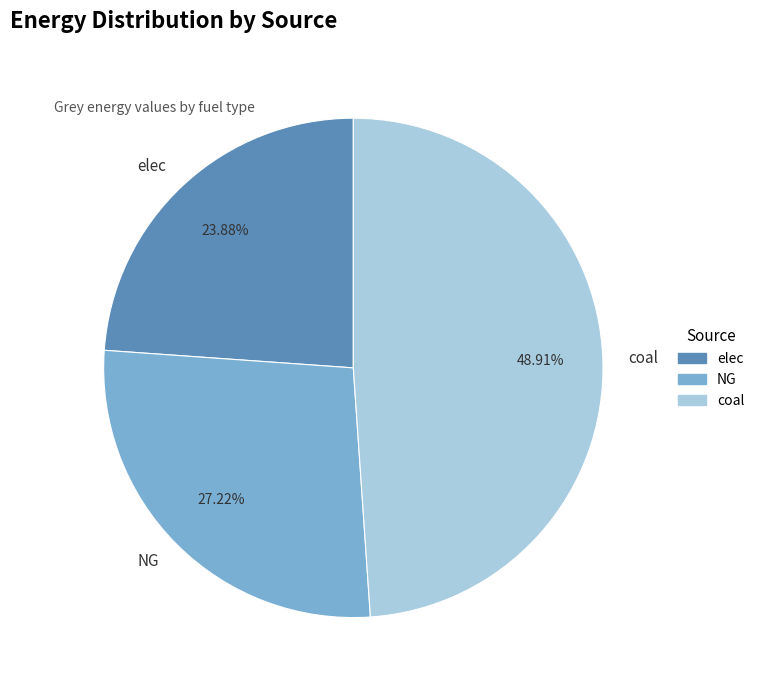

Is coal the majority of the pie?

No